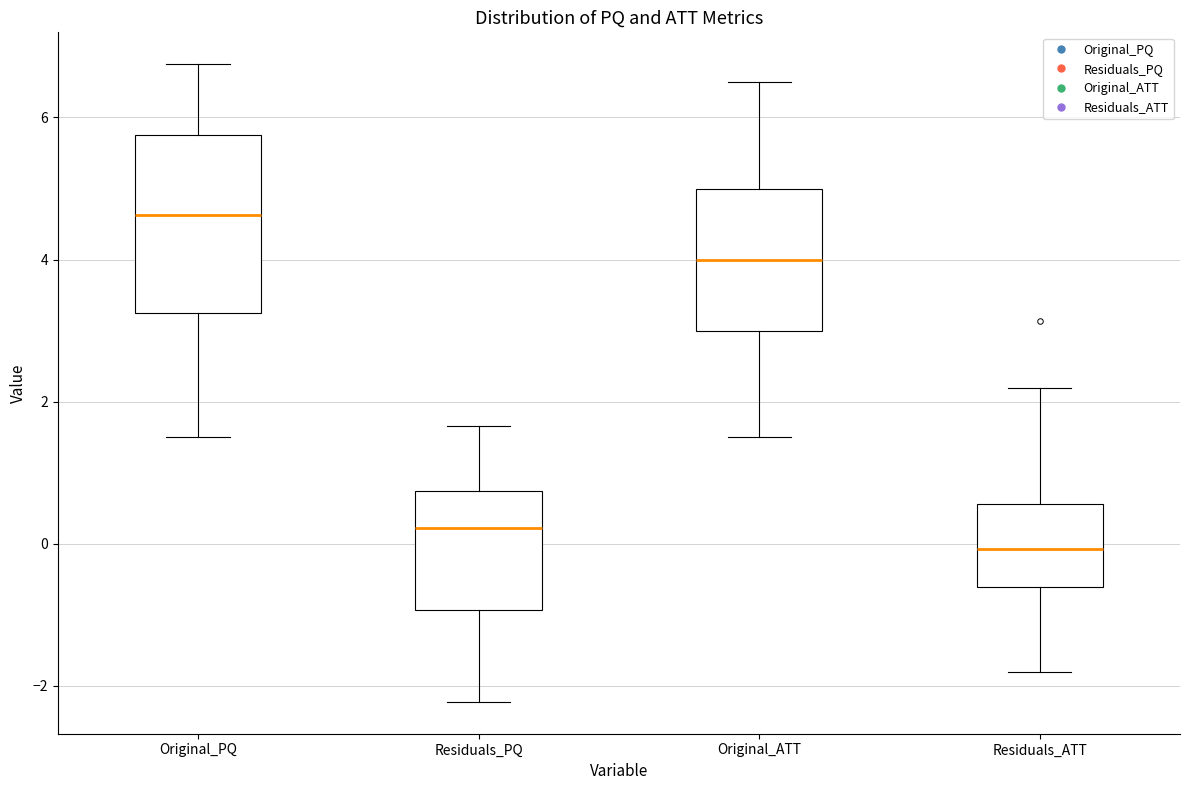

Reading left to right, read every box against the y-axis: the position of its median line, the range the box covers, and the ends of its whiskers. The values are not printed on the chart, so give them approximately, as read against the axis.

Original_PQ: median 4.6, box 3.2 to 5.8, whiskers 1.6 to 6.8
Residuals_PQ: median 0.2, box -1.0 to 0.8, whiskers -2.2 to 1.6
Original_ATT: median 4.0, box 3.0 to 5.0, whiskers 1.6 to 6.6
Residuals_ATT: median 0.0, box -0.6 to 0.6, whiskers -1.8 to 2.2